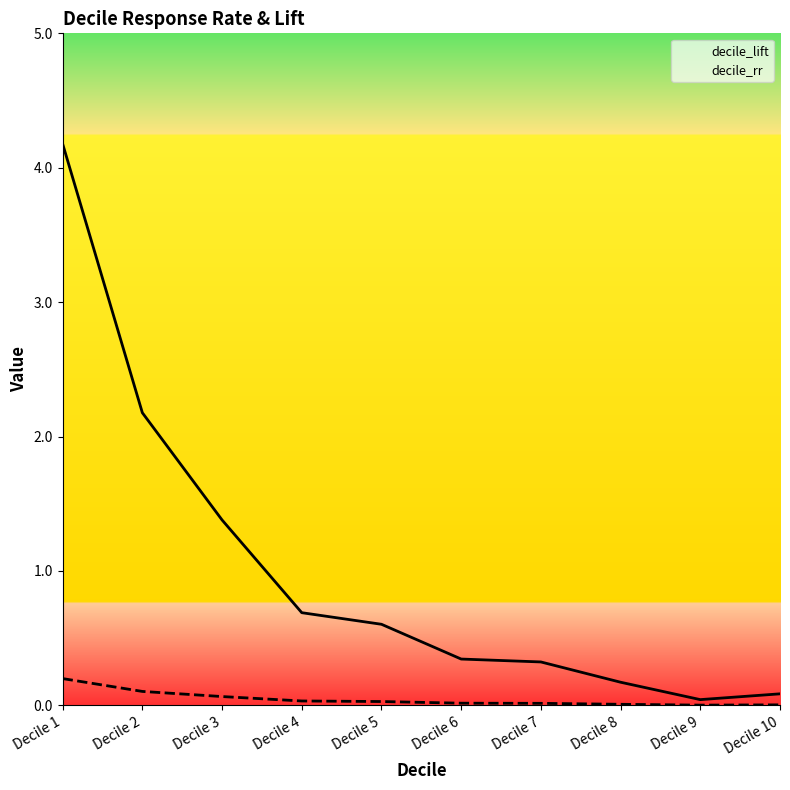

What is the spread (max minus min) of values at Decile 6?

0.3